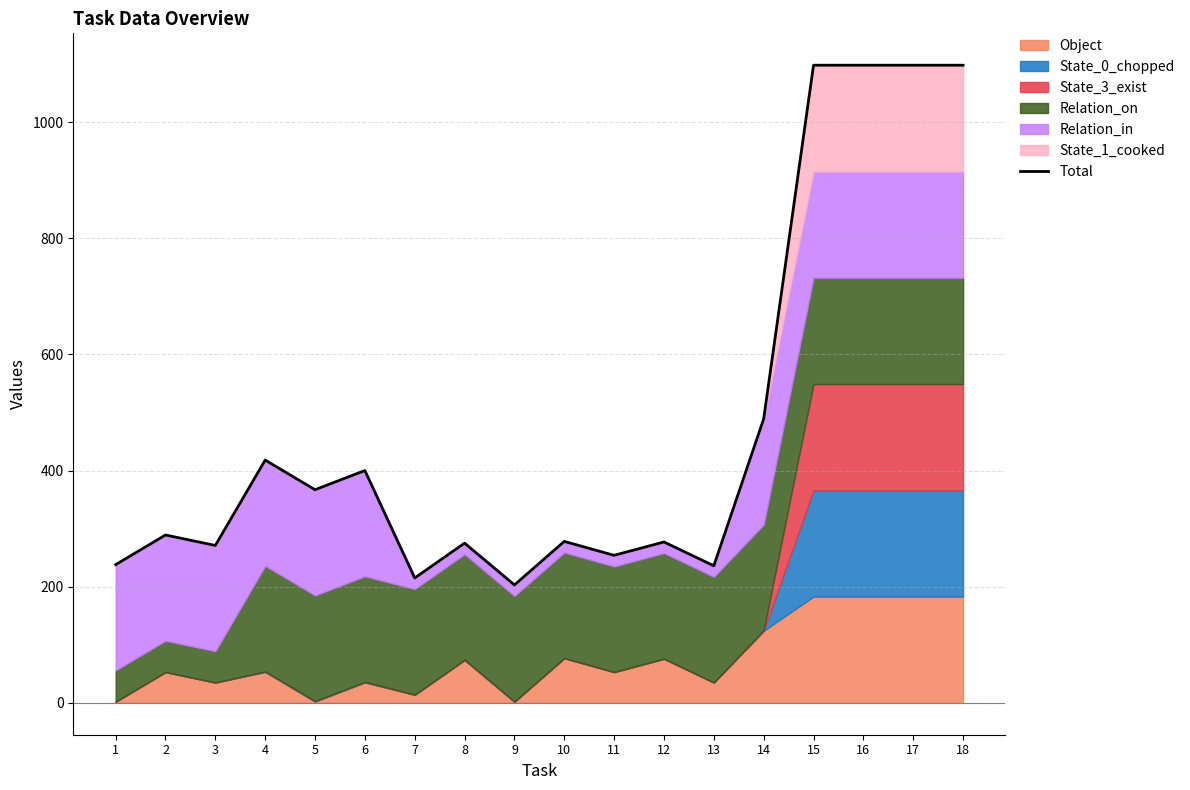

Where is the data nearest to the value 650?

14